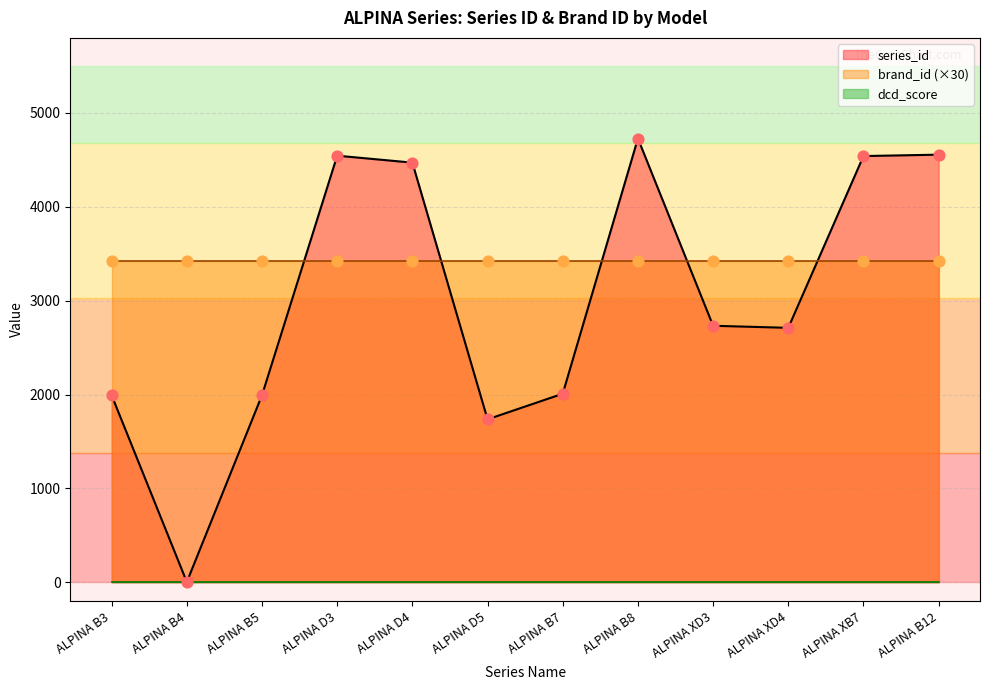

What is the total value across all series at ALPINA XD3?

5466